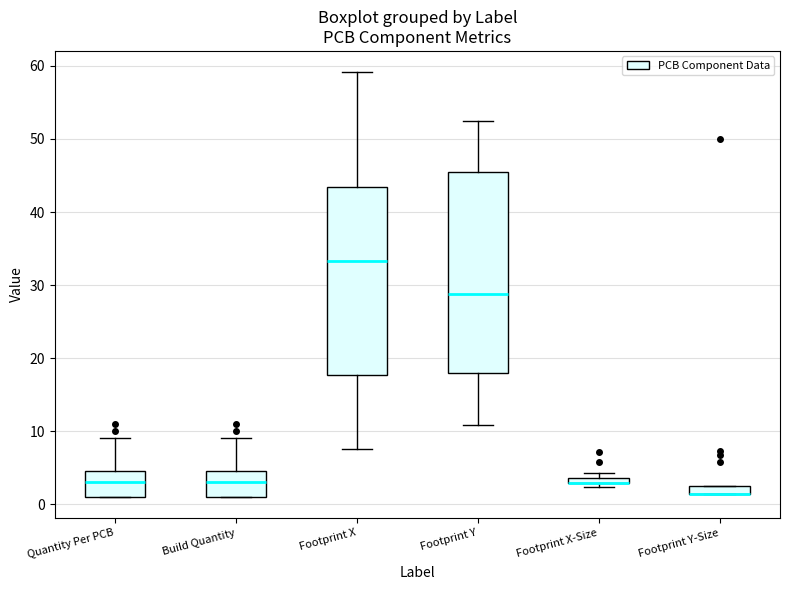

Where is the upper edge of the box for Footprint Y-Size on the y-axis? The values are not printed on the chart, so give them approximately, as read against the axis.

3